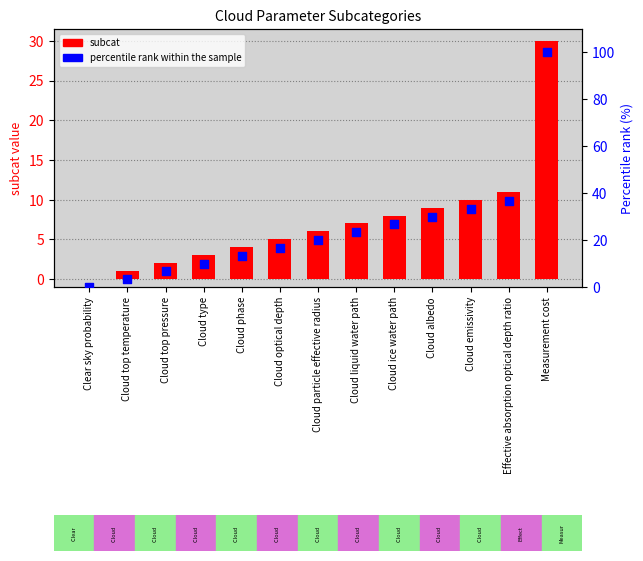

Which series has the largest total across all categories?

percentile rank within the sample